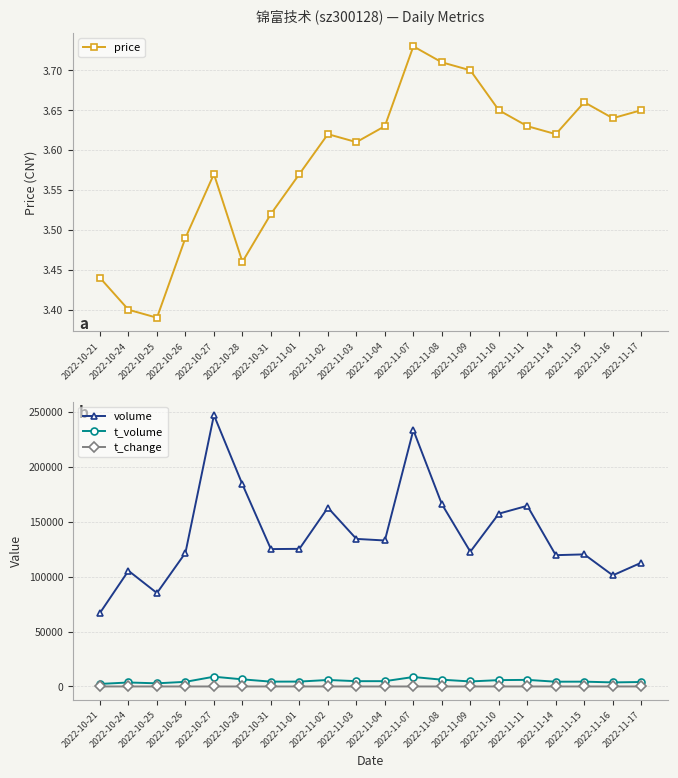

How many interior local peaks does the volume series have?

6